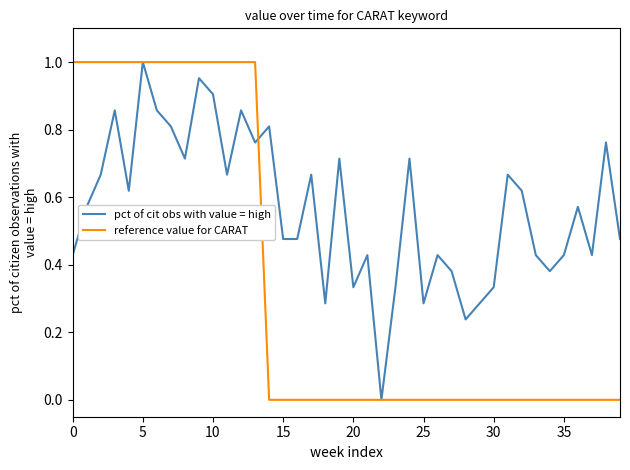

List the series in order of their overall mean, lowest first.

reference value for CARAT, pct of cit obs with value = high